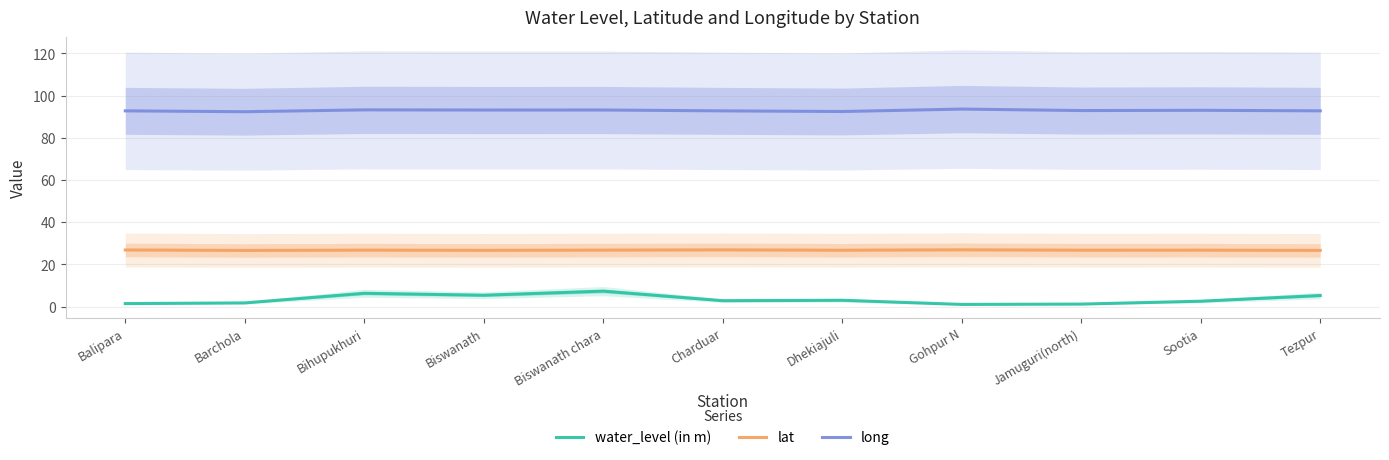

Read the long value at Jamuguri(north).

92.9